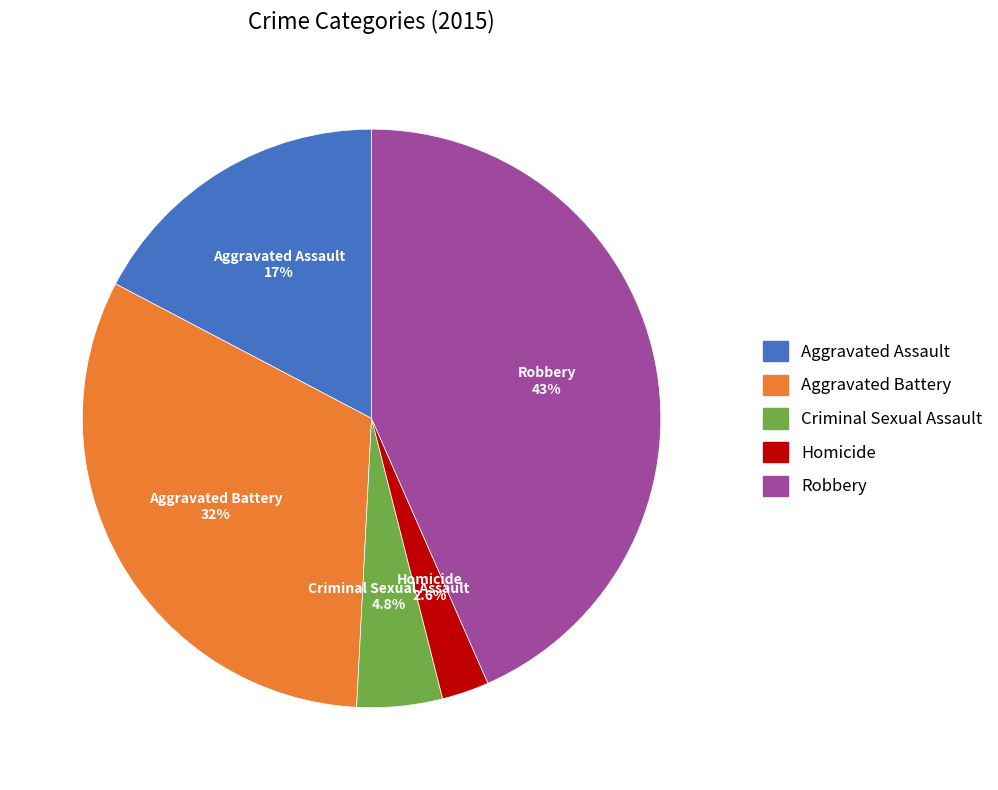

What percentage is NOT represented by Aggravated Assault?

82.7%